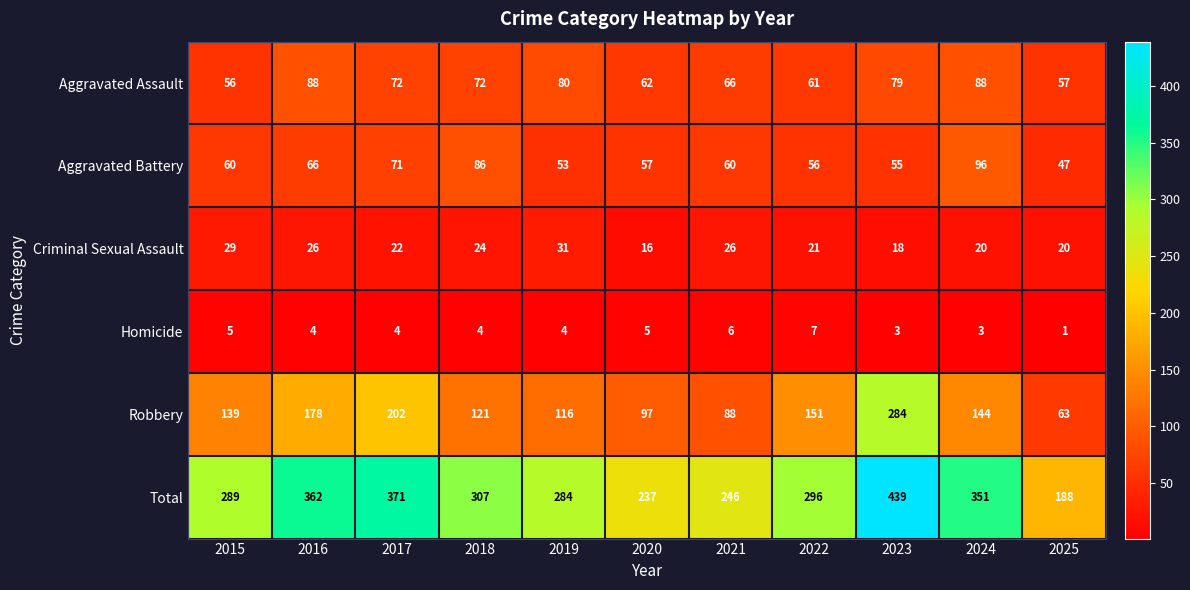

Which series has the largest range (max minus min)?

Total